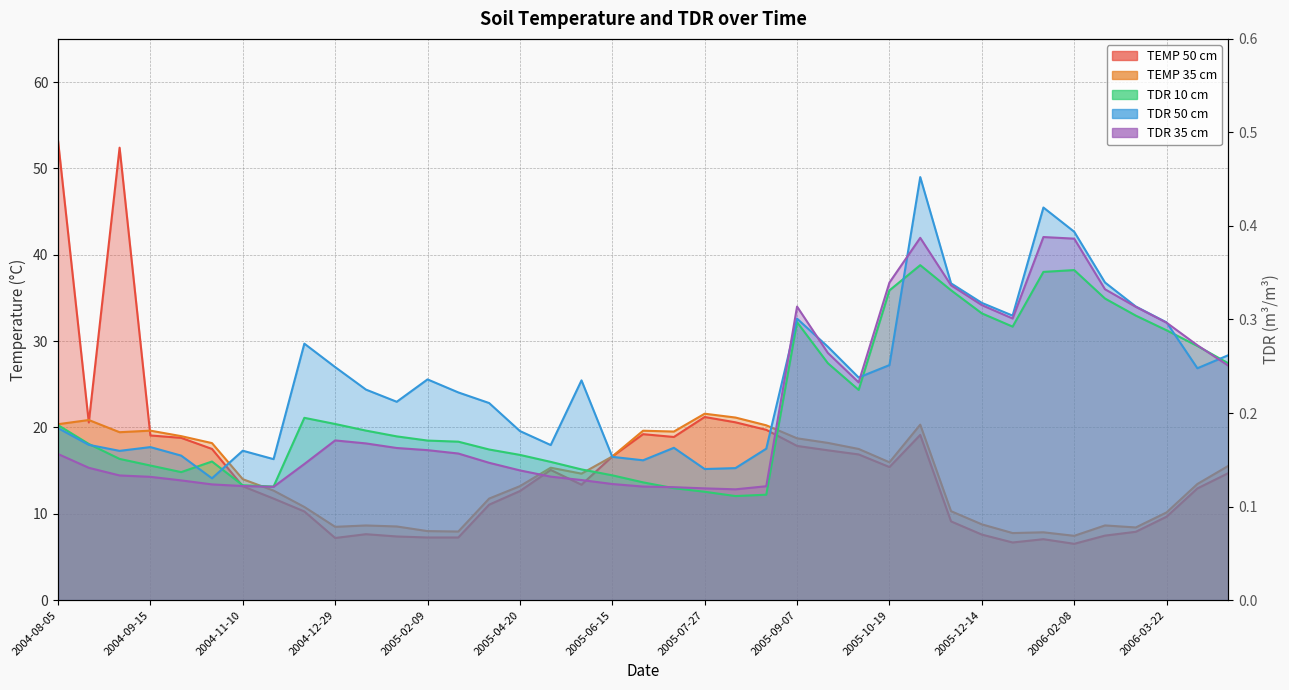

What is the label of the 4th point from the right?

2006-03-08